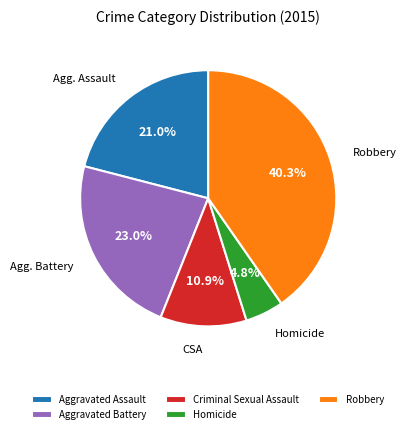

How many segments does this pie chart have?

5